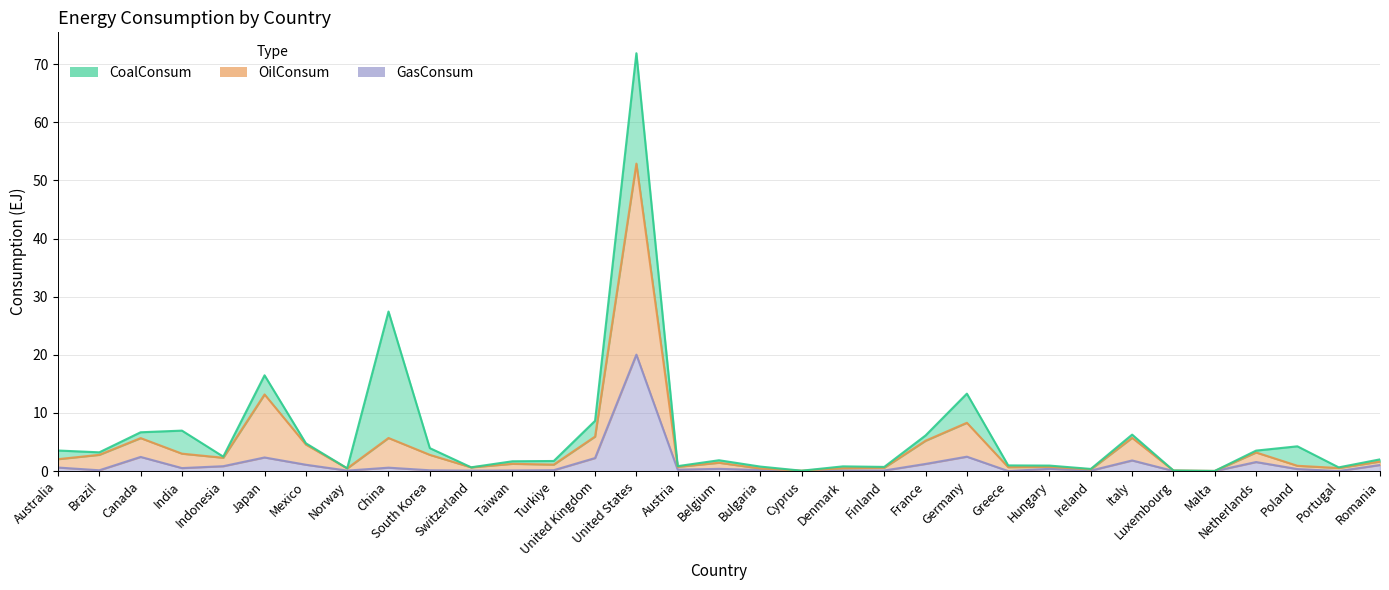

What position from the left is Netherlands?

30